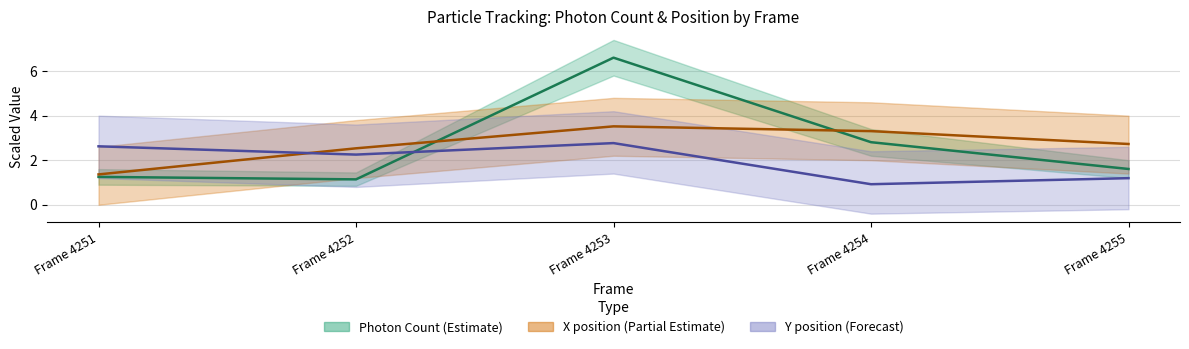

How many values in the X (nm) scaled series exceed 2?

4